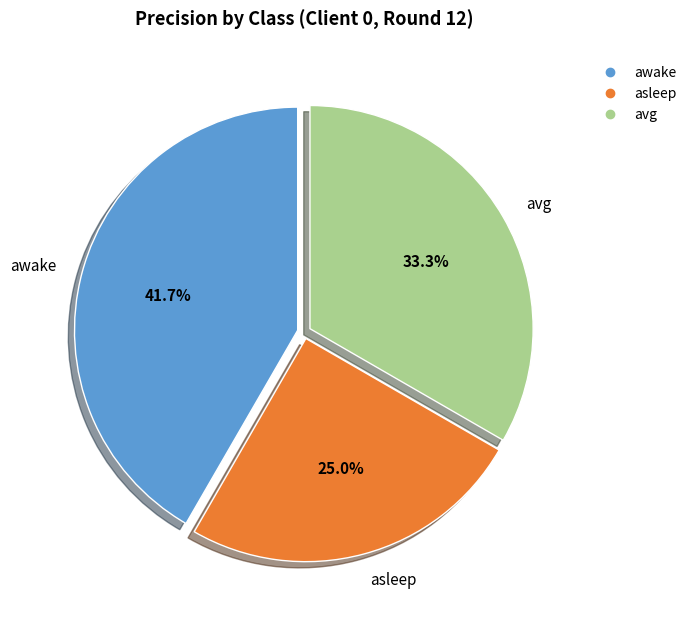

Is there a majority slice in this chart?

No